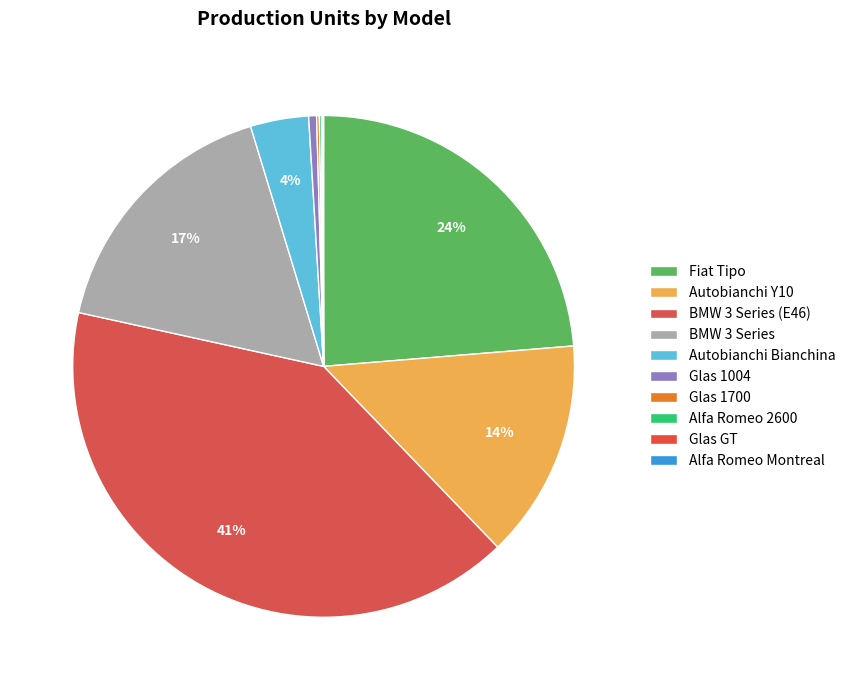

Is it true that Autobianchi Bianchina is 4% of the pie?

True